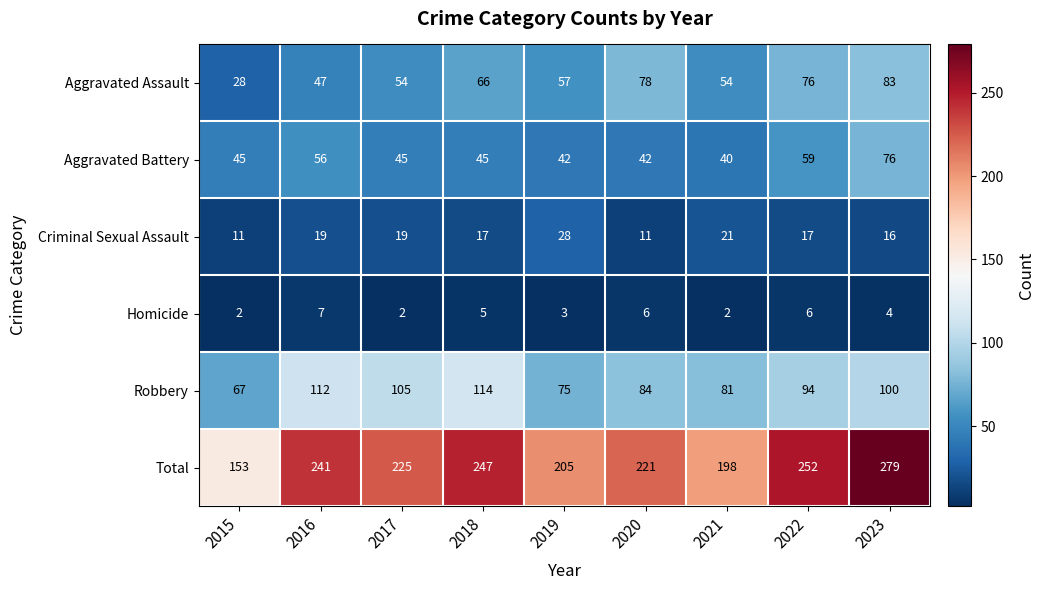

What is the sum of the Criminal Sexual Assault values at 2019 and 2017?

47